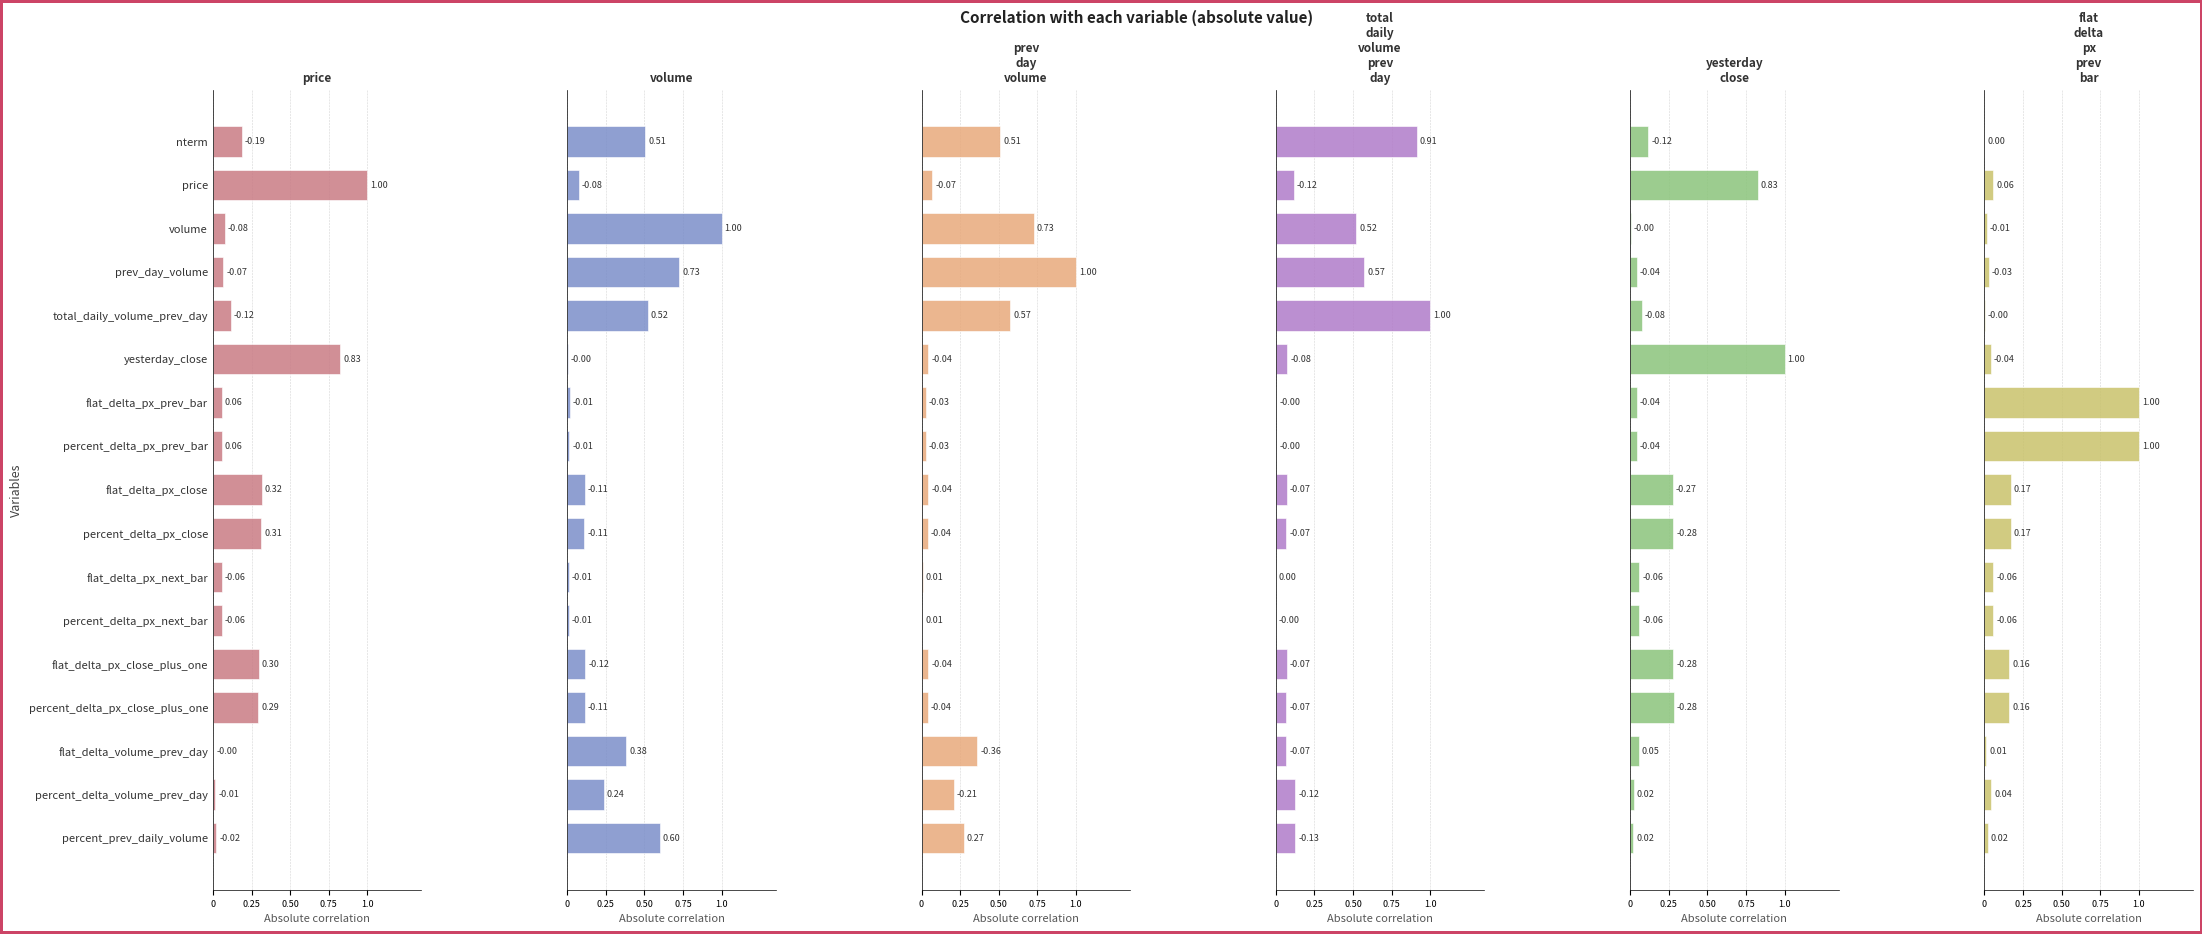

At nterm, list the series in order from largest to smallest.

total_daily_volume_prev_day, prev_day_volume, volume, price, yesterday_close, flat_delta_px_prev_bar